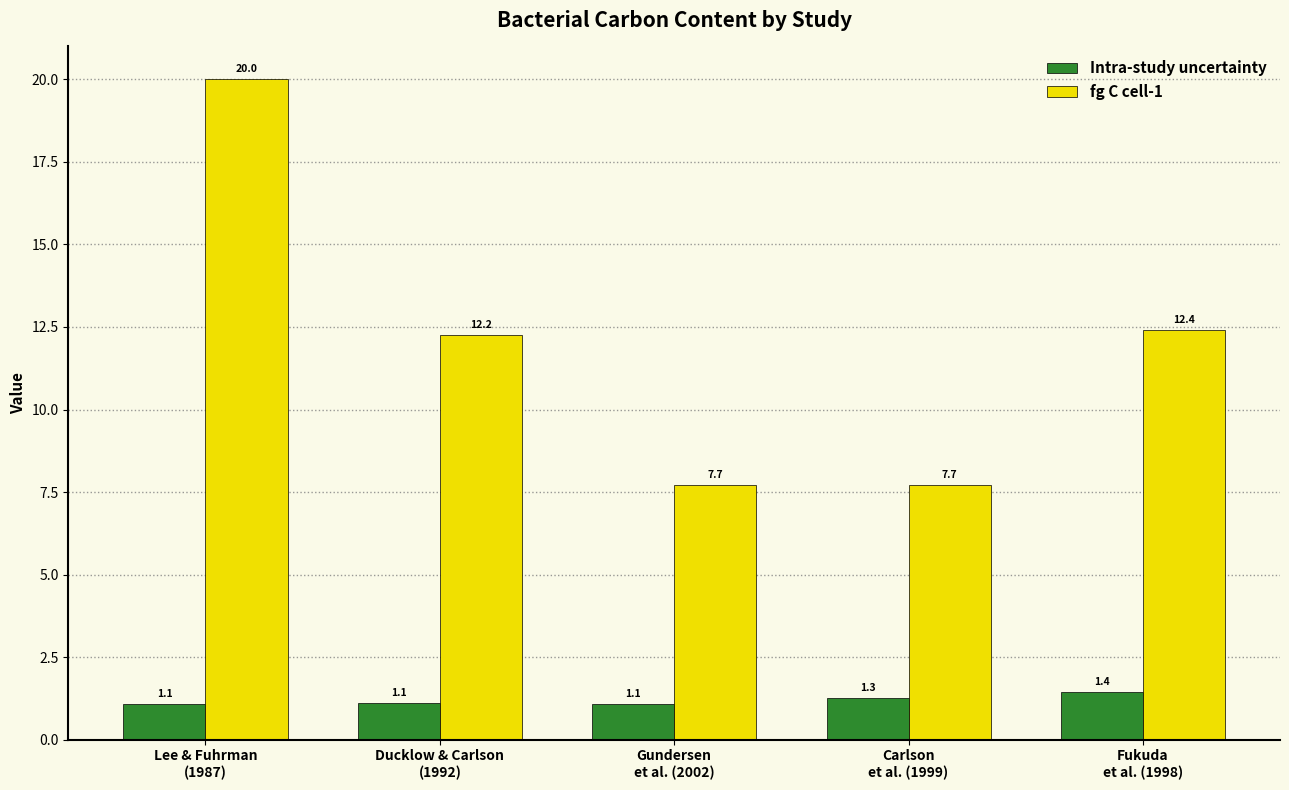

What is the label of the 3rd bar from the left?

Gundersen
et al. (2002)